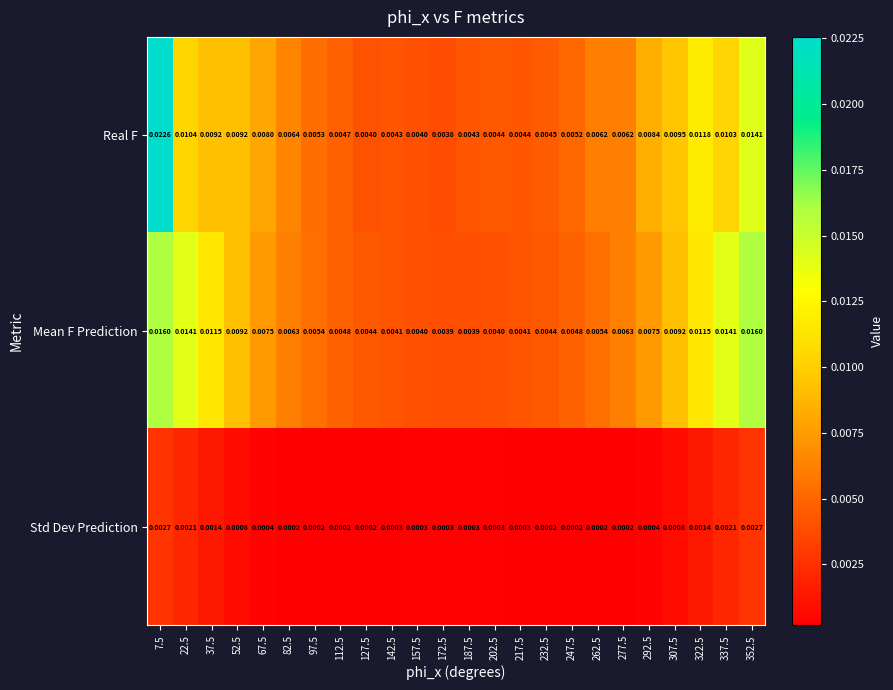

Which series has the largest total across all categories?

Mean F Prediction